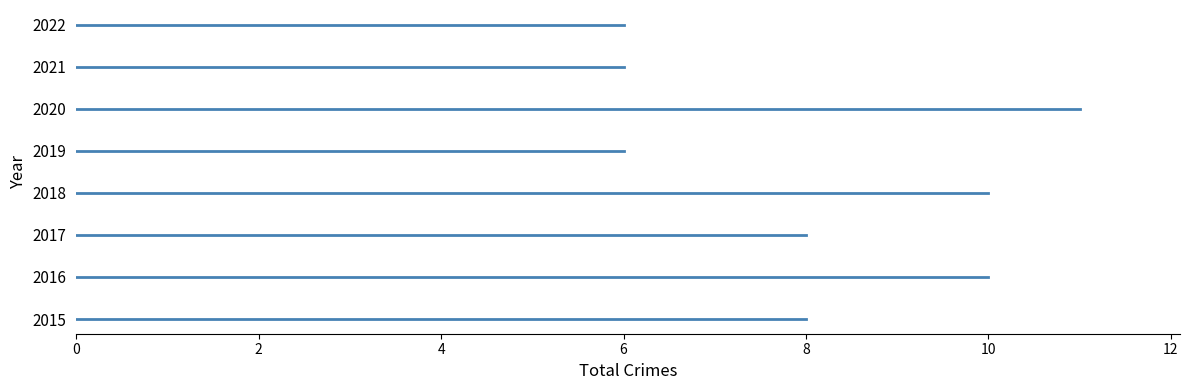

Reading left to right, list all the values displayed in this chart.

8	10	8	10	6	11	6	6